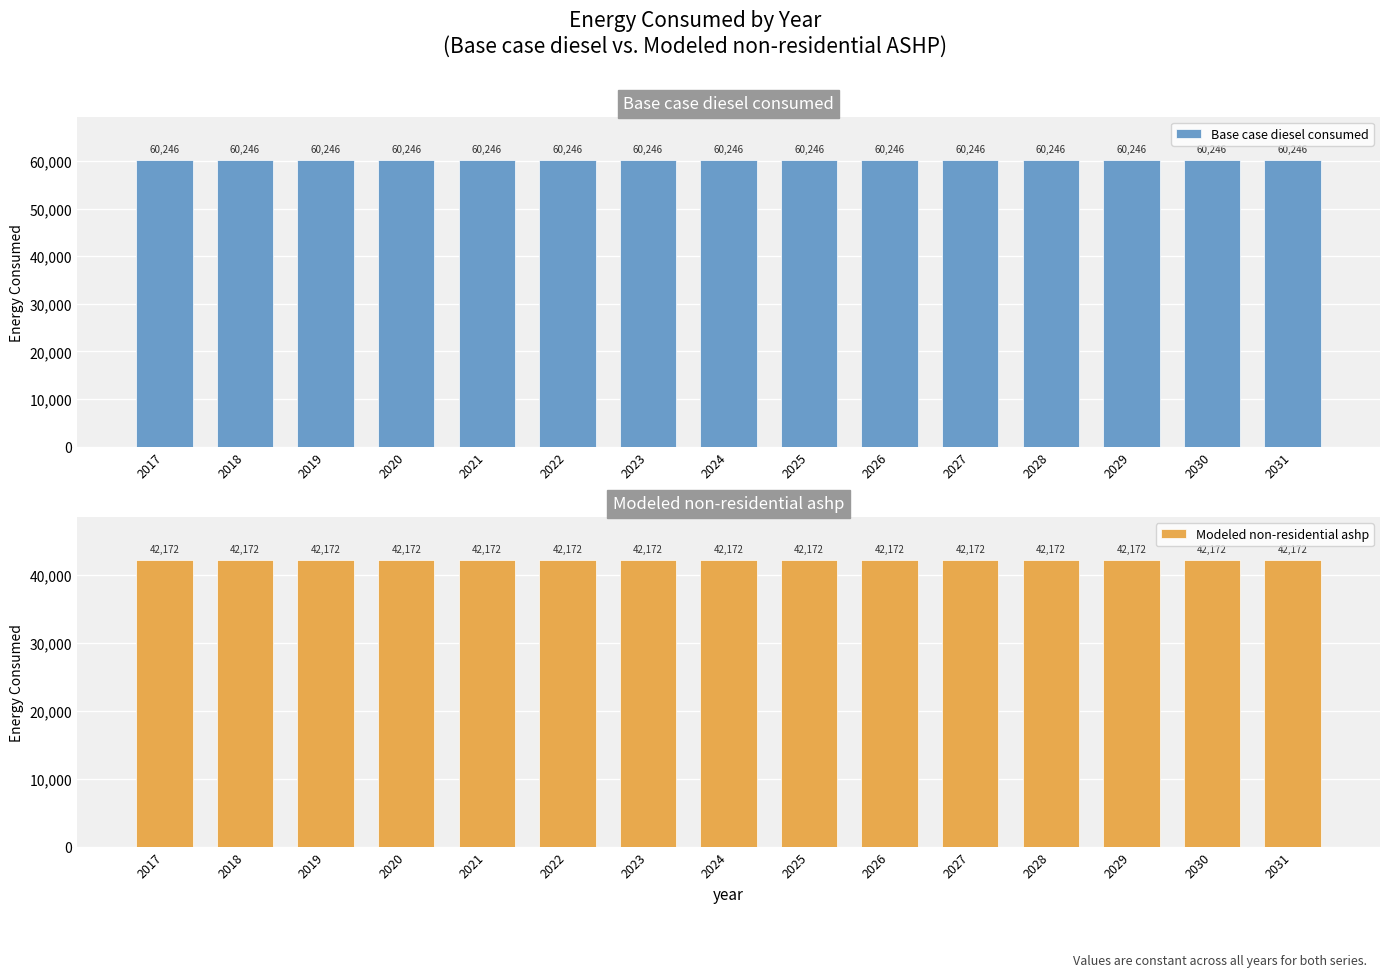

Is it true that Modeled non-residential ashp equals 65311.3 at 2028?

False